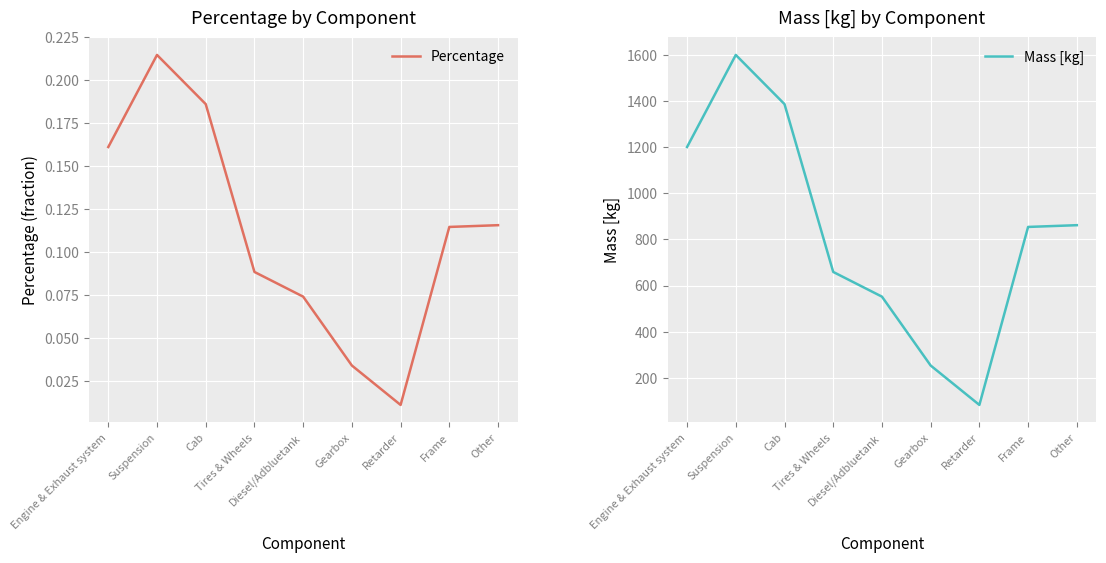

In Percentage, how many points are higher than both neighbors (excluding endpoints)?

1